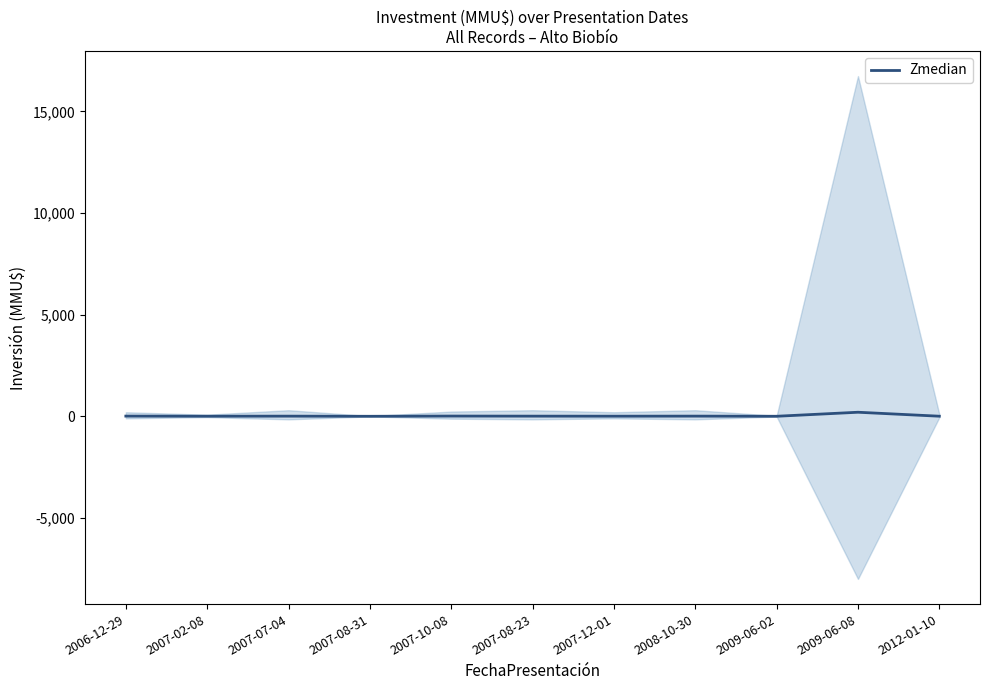

The chart shows a value of 8 at 2007-08-23. True or false?

True